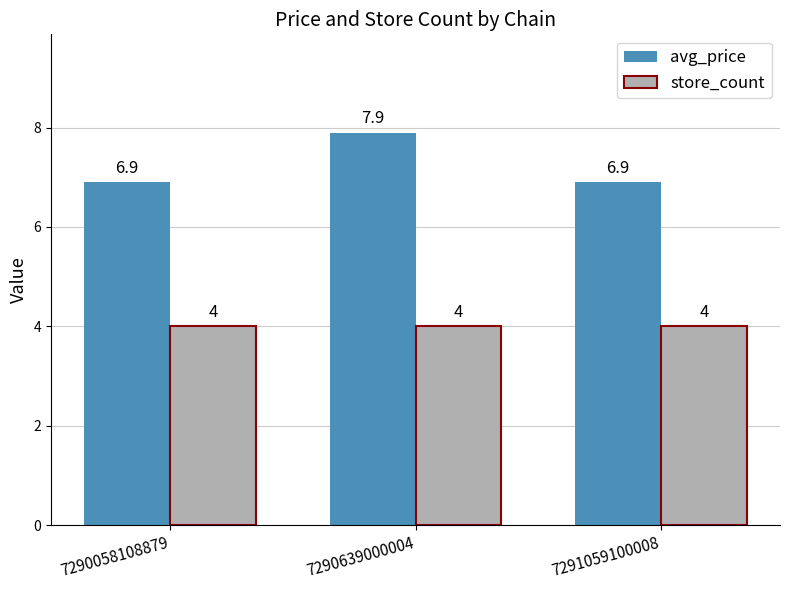

Which series has the largest total across all categories?

avg_price